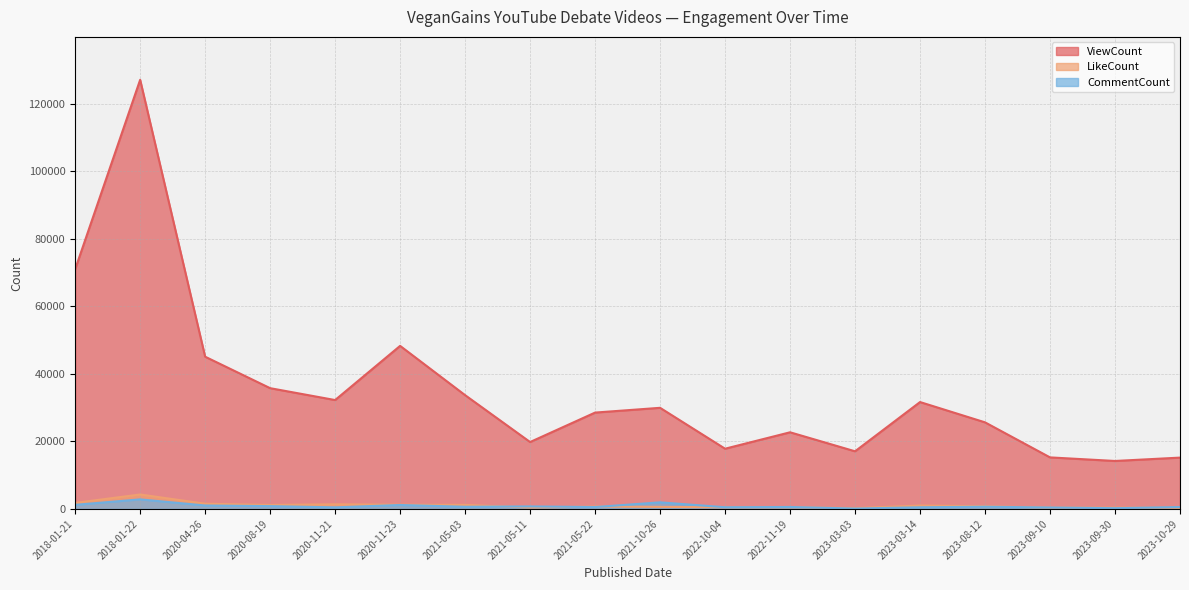

What are all the series names shown in the legend?

ViewCount, LikeCount, CommentCount